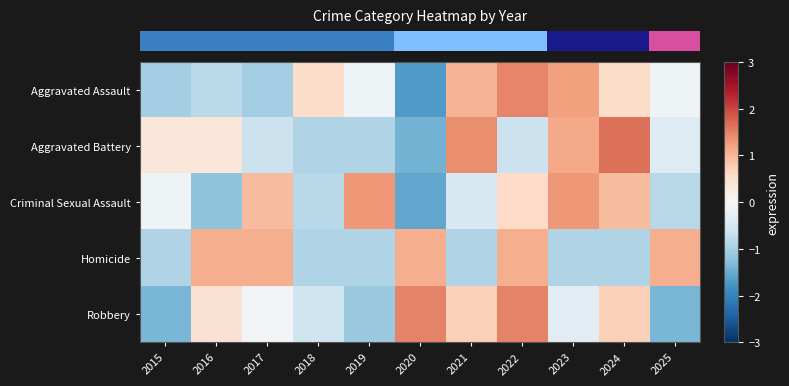

What is the difference between the highest and lowest values at 2020?

3.2